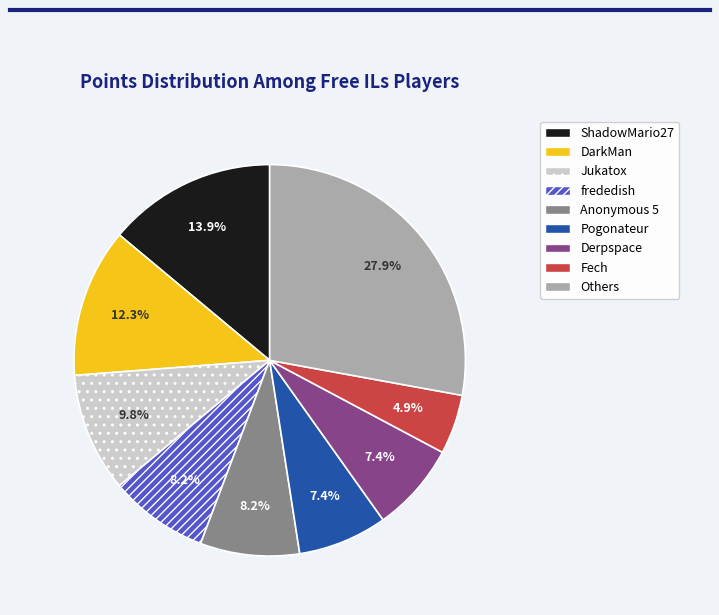

Is there a majority slice in this chart?

No